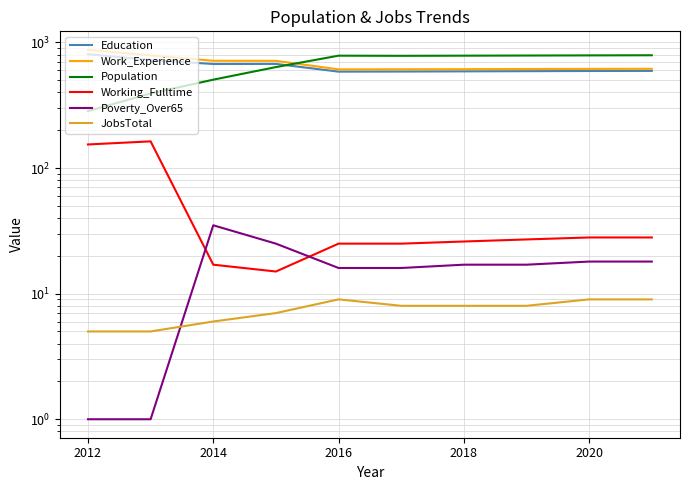

Between 2014 and 2020, which series saw the biggest shift?

Population